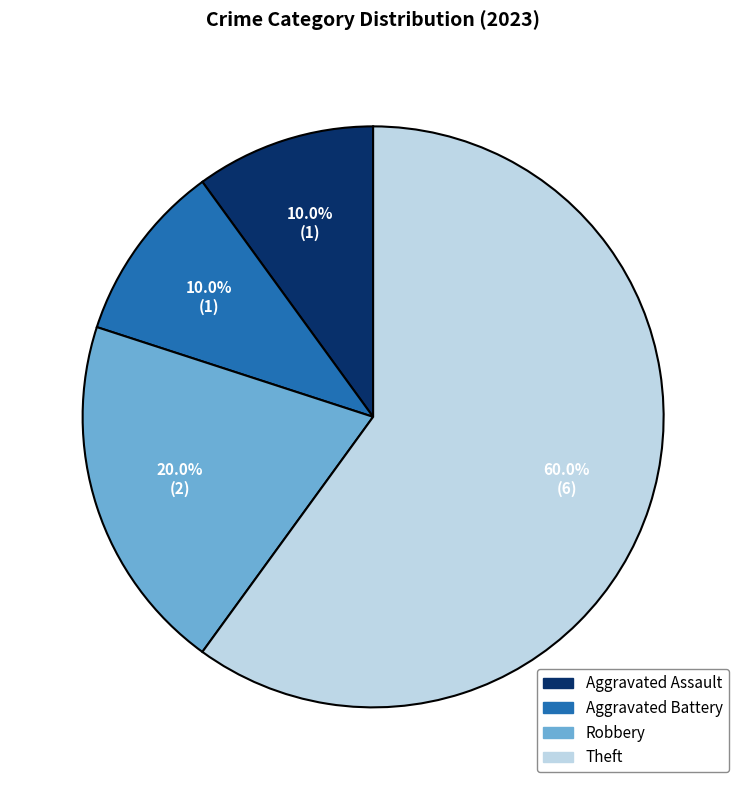

How many segments does this pie chart have?

4